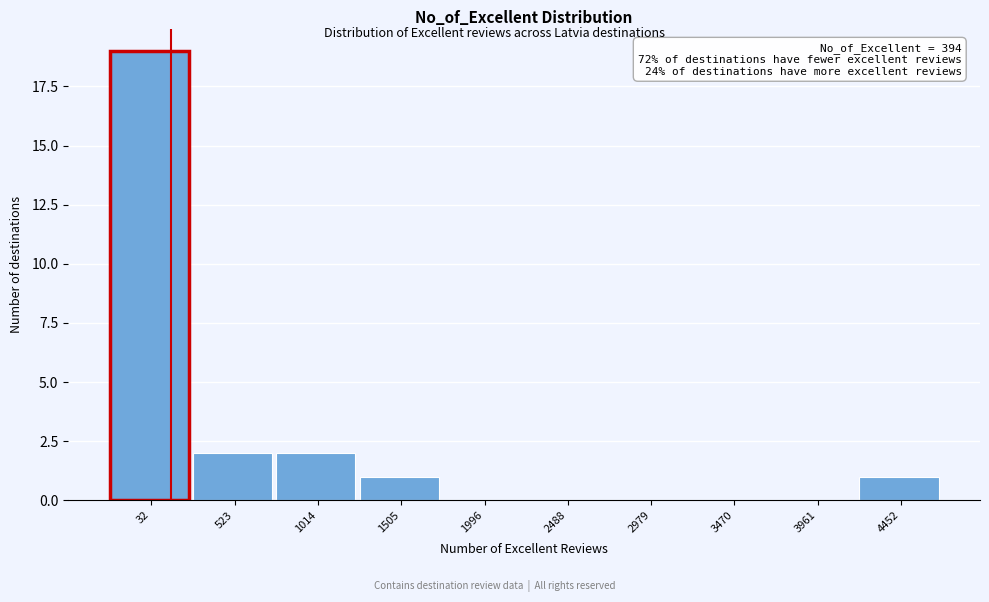

Reading left to right, list all the values displayed in this chart.

32=19	523=2	1014=2	1505=1	1996=0	2488=0	2979=0	3470=0	3961=0	4452=1